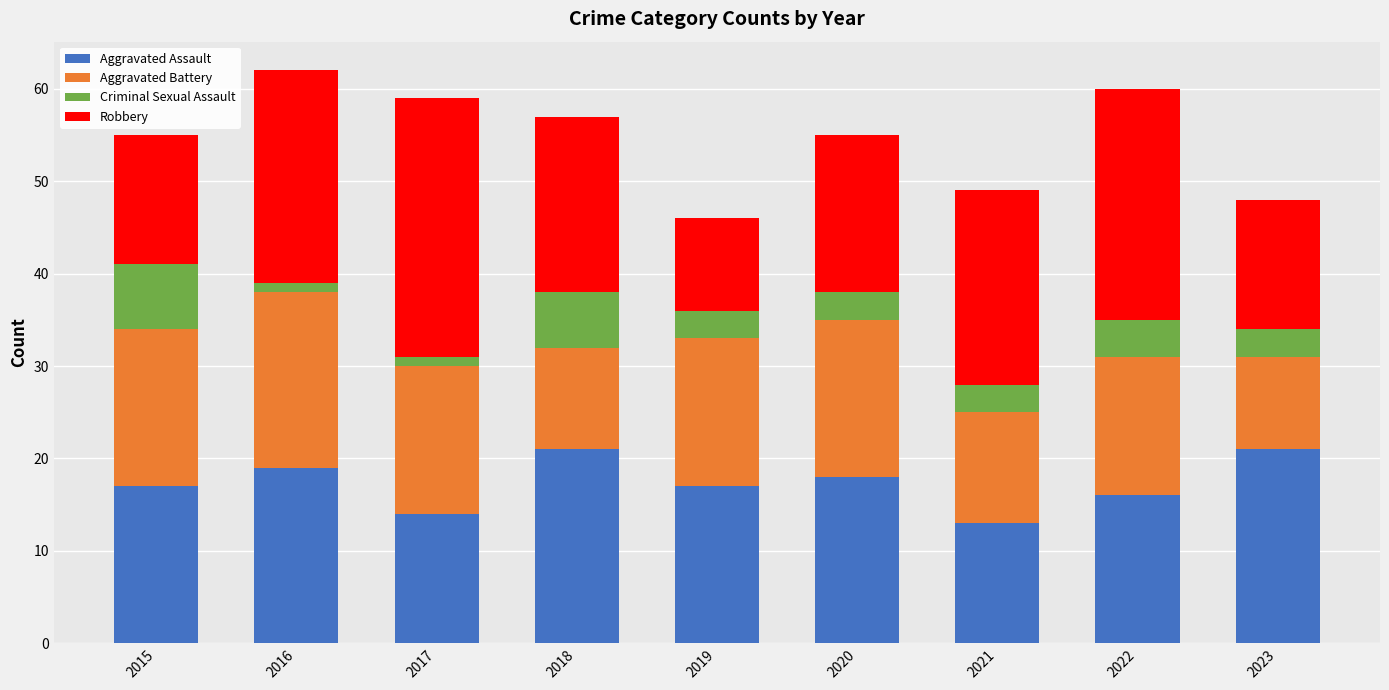

The Aggravated Assault series shows 21 at 2018. True or false?

True